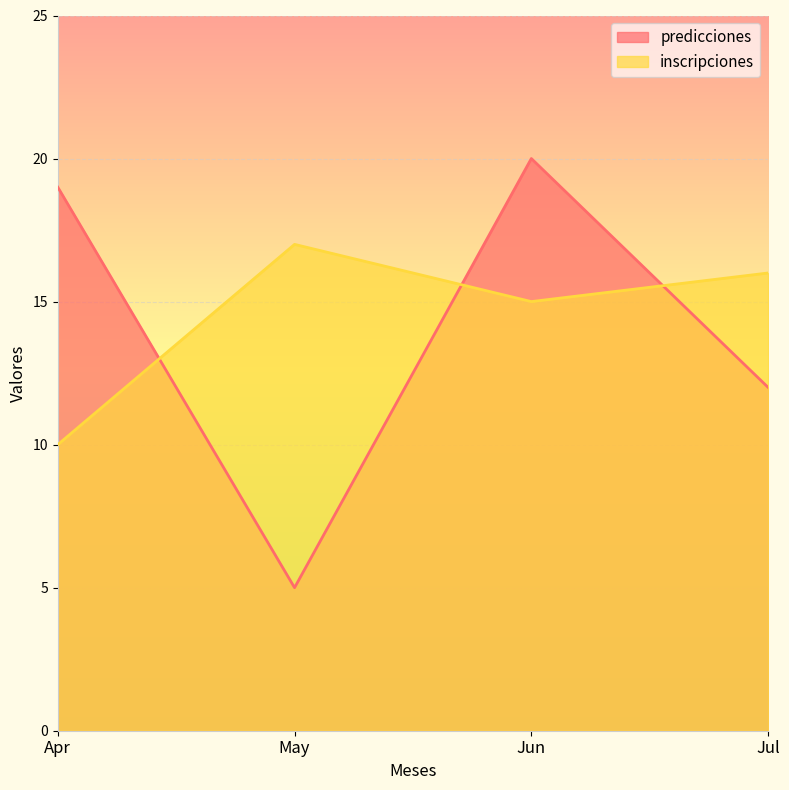

Rank the series by their maximum value, from lowest to highest.

inscripciones, predicciones